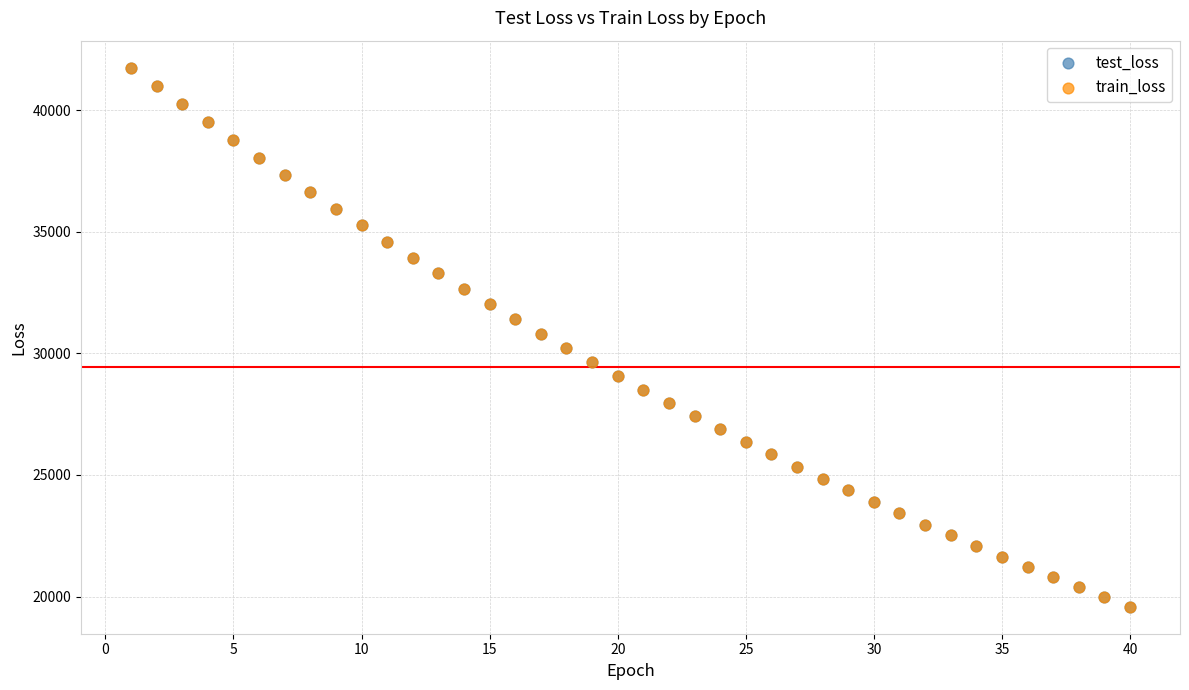

What are all the series names shown in the legend?

test_loss, train_loss